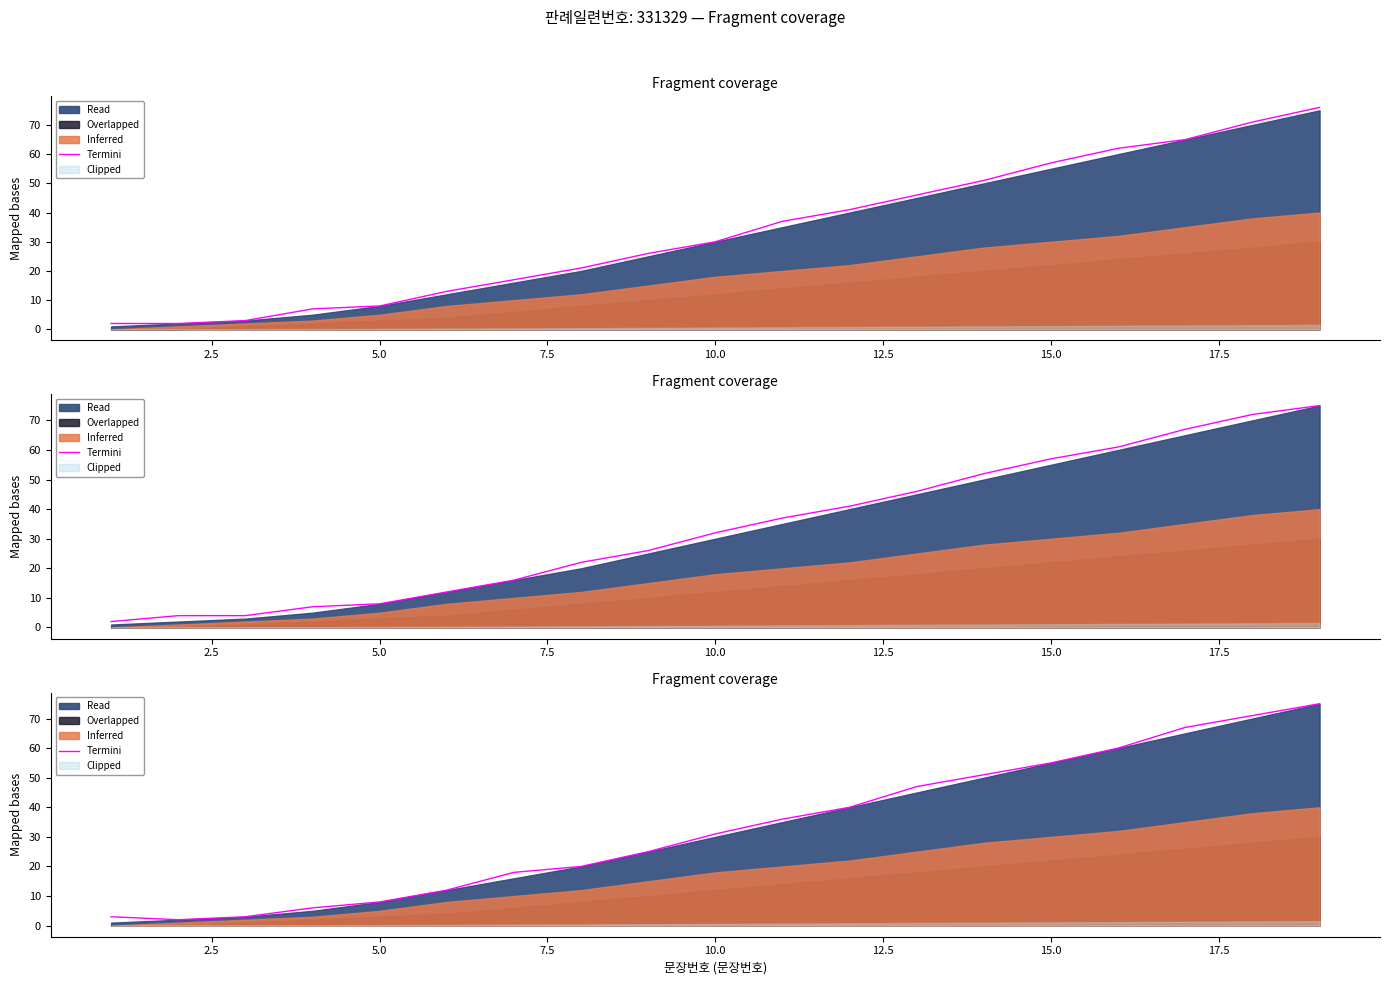

The chart shows a value of 9 at 15.0. True or false?

False